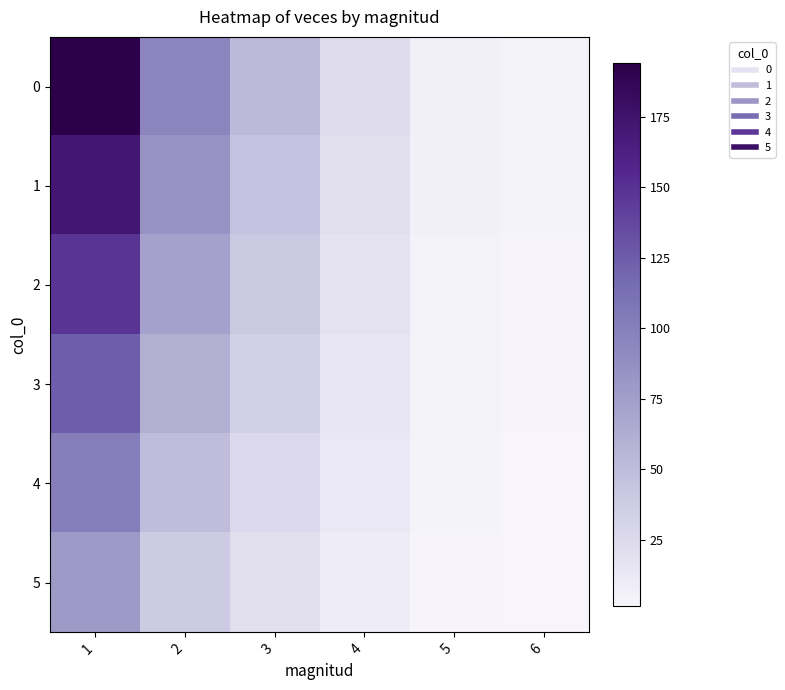

Reading right to left, what are all the values shown in this chart?

0: 6=4.0	5=7.0	4=24.0	3=52.0	2=96.0	1=194.0
1: 6=3.5	5=6.2	4=21.1	3=45.8	2=84.5	1=170.7
2: 6=3.0	5=5.3	4=18.2	3=39.5	2=73.0	1=147.4
3: 6=2.6	5=4.5	4=15.4	3=33.3	2=61.4	1=124.2
4: 6=2.1	5=3.6	4=12.5	3=27.0	2=49.9	1=100.9
5: 6=1.6	5=2.8	4=9.6	3=20.8	2=38.4	1=77.6